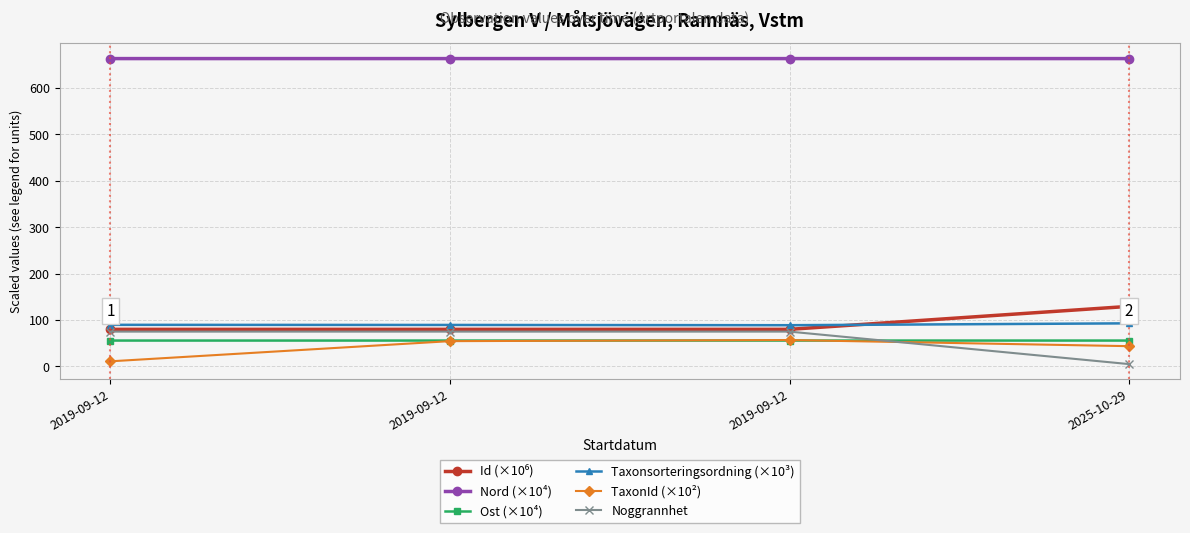

Rank the series by their maximum value, from lowest to highest.

Ost (×10⁴), TaxonId (×10²), Noggrannhet, Taxonsorteringsordning (×10³), Id (×10⁶), Nord (×10⁴)